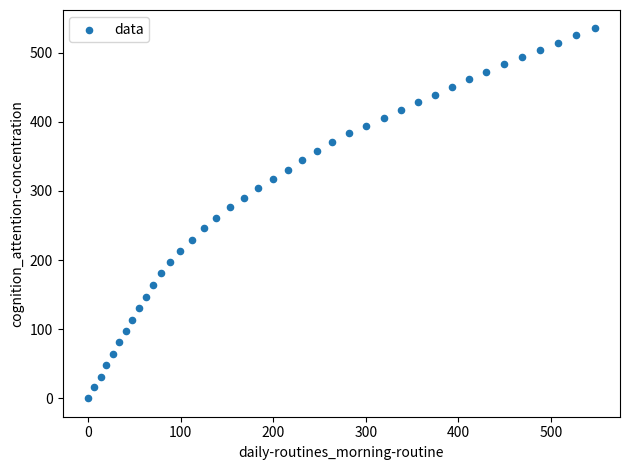

What is the range of X values (max minus min)?

547.1